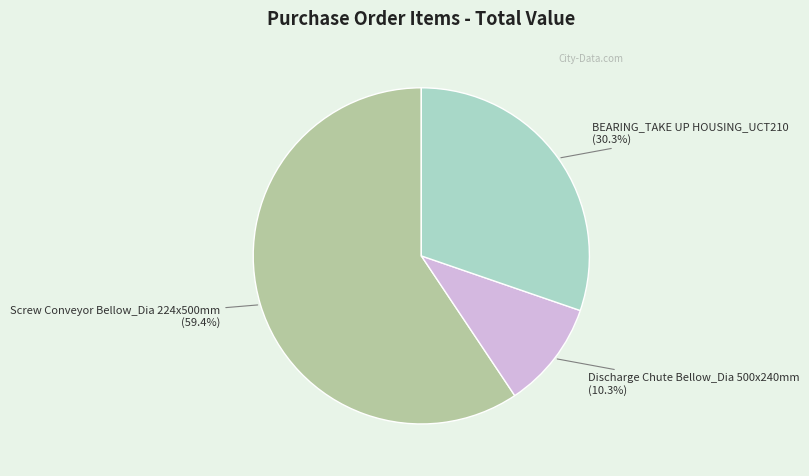

Approximately how many times larger is the value at BEARING_TAKE UP HOUSING_UCT210 compared to Screw Conveyor Bellow_Dia 224x500mm?

0.5